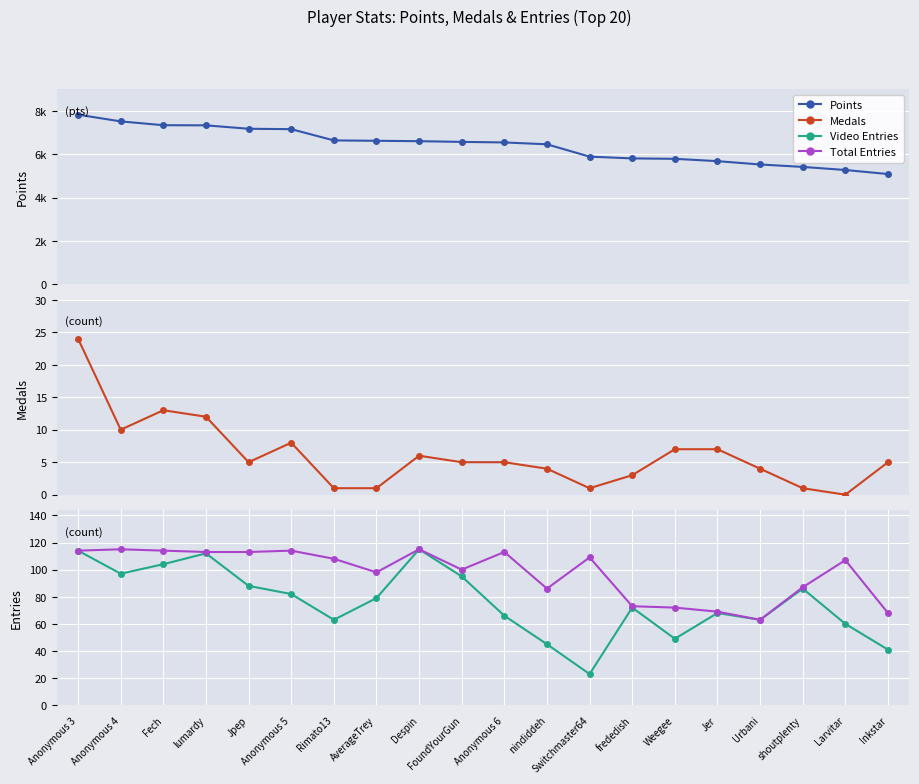

What is the sum of the Video Entries values at Anonymous 5 and FoundYourGun?

177